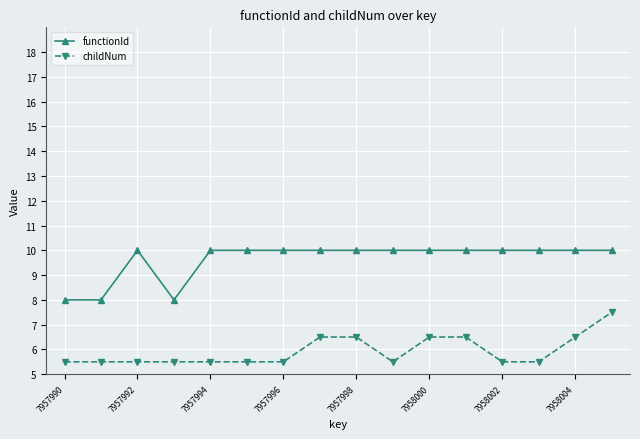

Does the chart have visible grid lines?

Yes